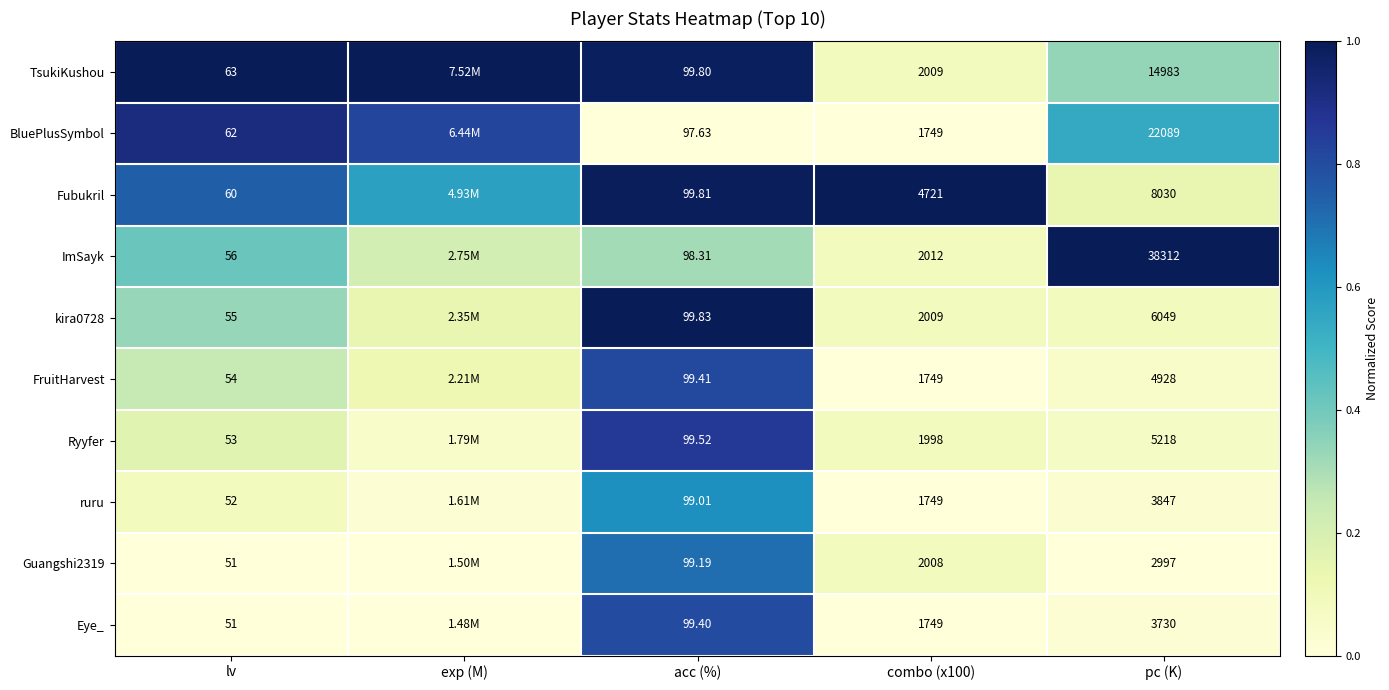

What is the difference between the second highest and second lowest values in the Fubukril series?

0.4